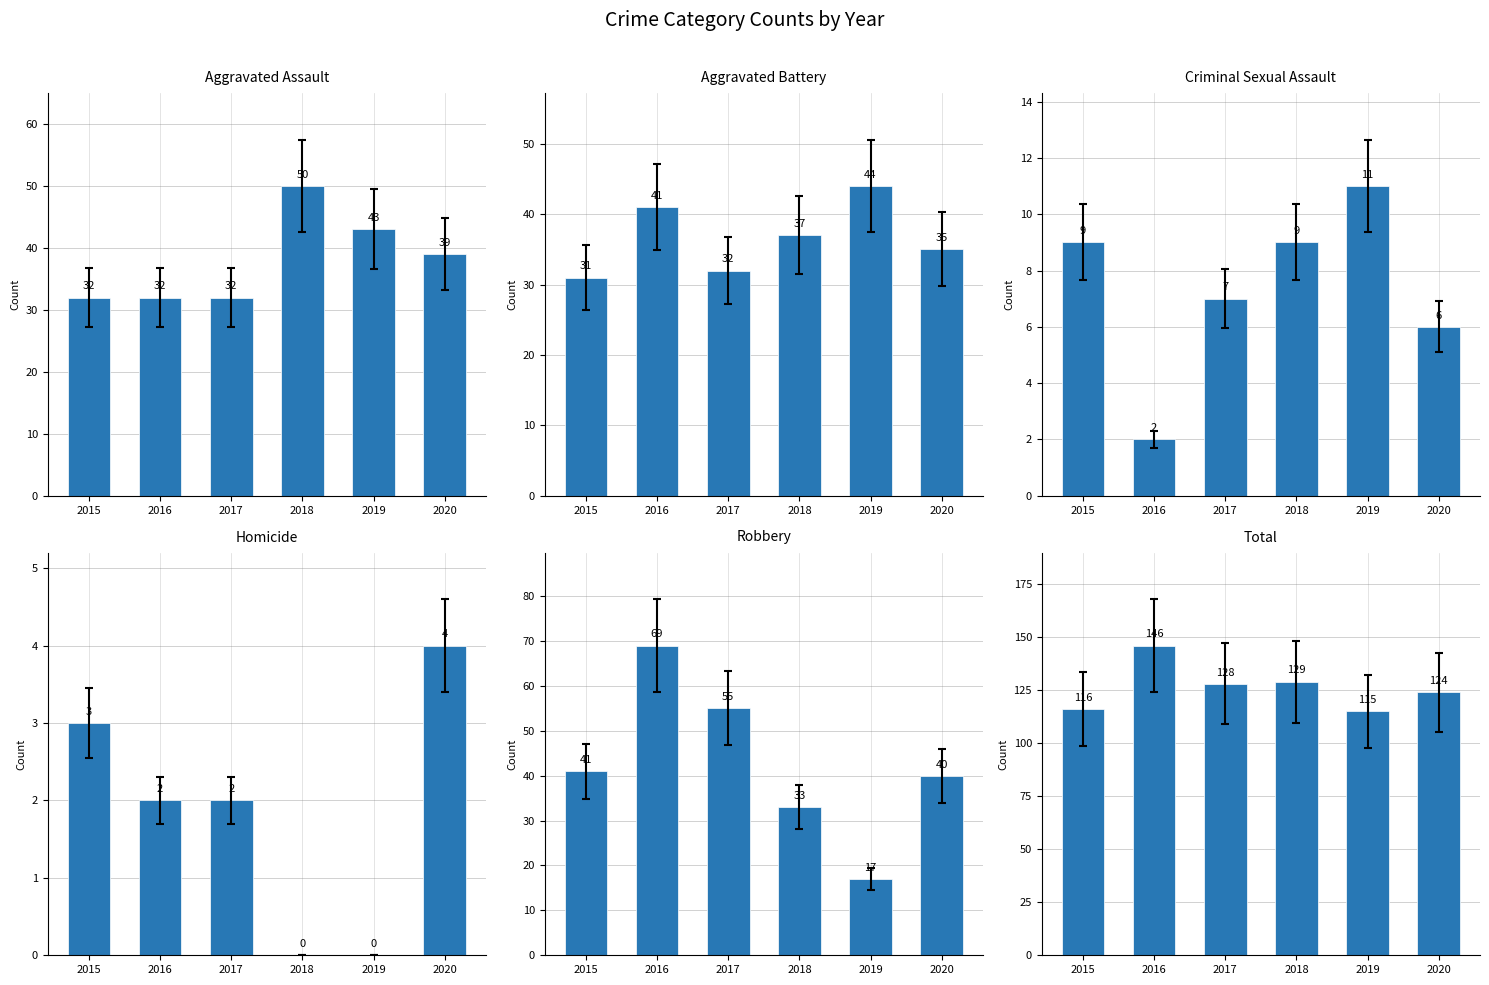

What are all the series names shown in the legend?

Aggravated Assault, Aggravated Battery, Criminal Sexual Assault, Homicide, Robbery, Total